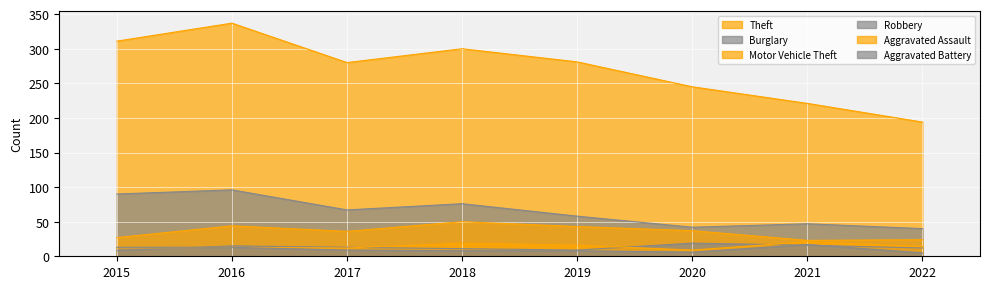

What is the difference between the highest and lowest values at 2021?

205